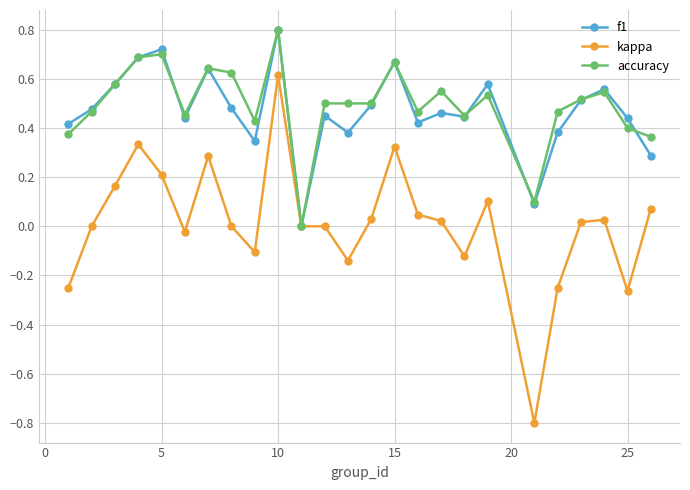

Which series has the largest total across all categories?

accuracy